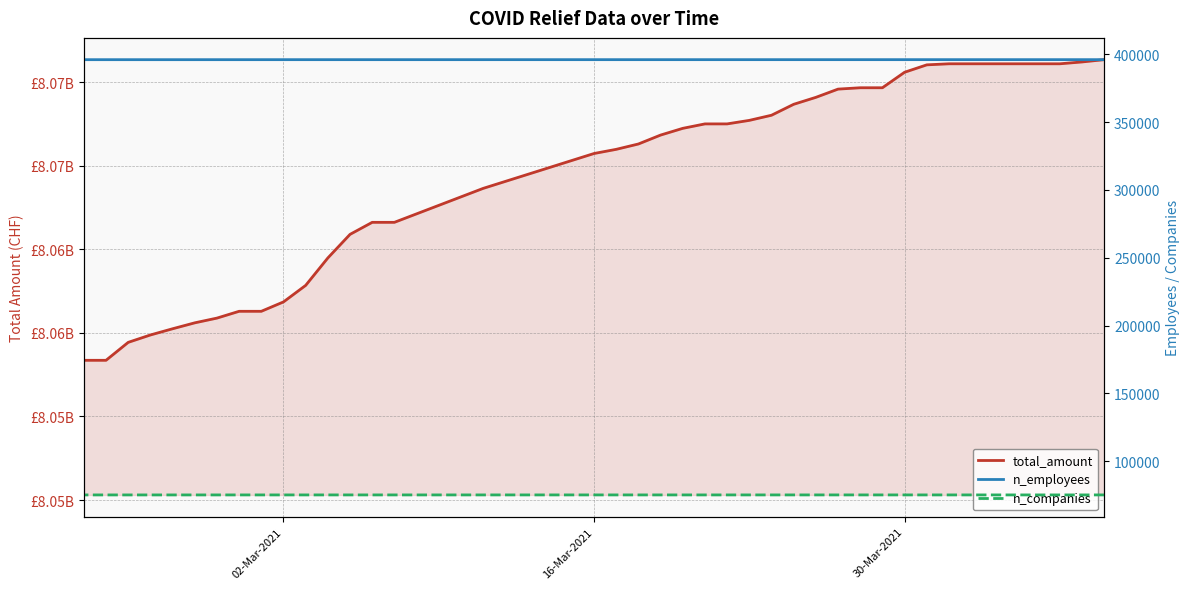

Count the number of data series in this chart.

3